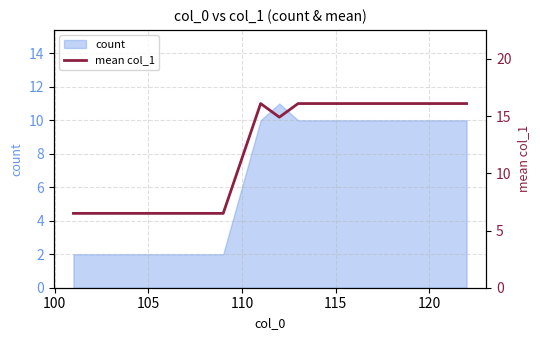

What is the maximum value for count?

11